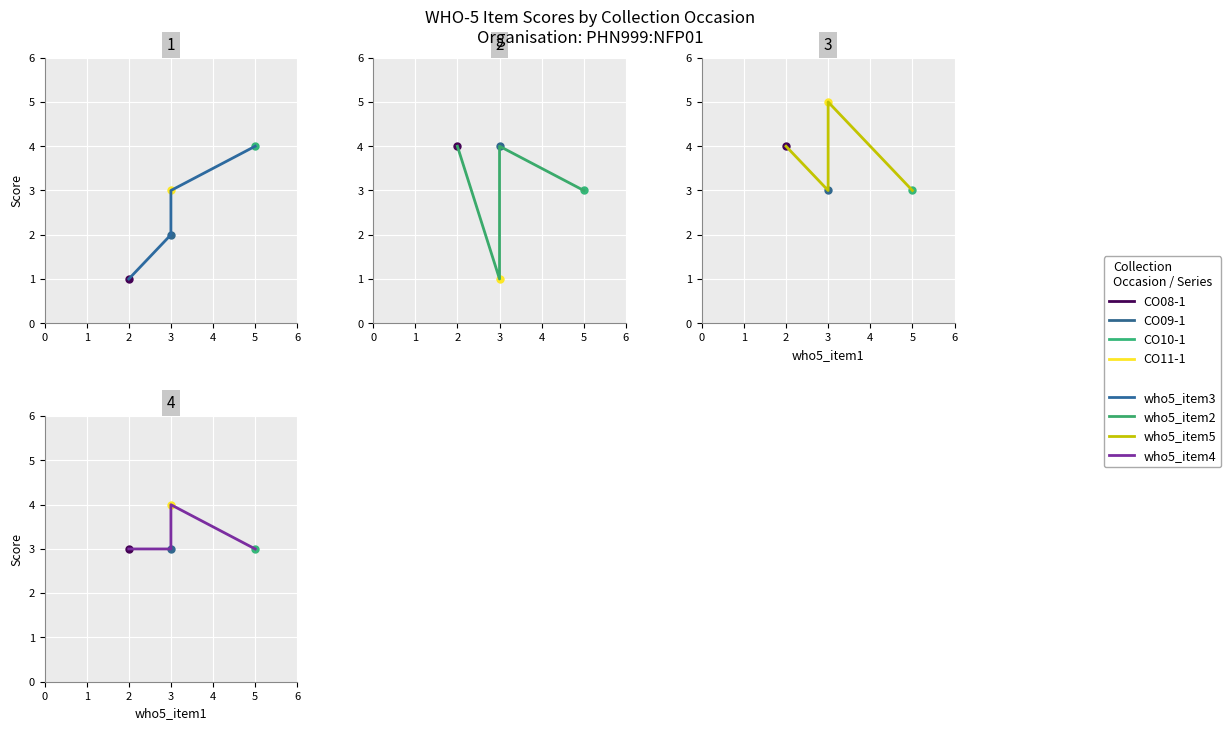

How many interior local peaks does the who5_item2 series have?

1